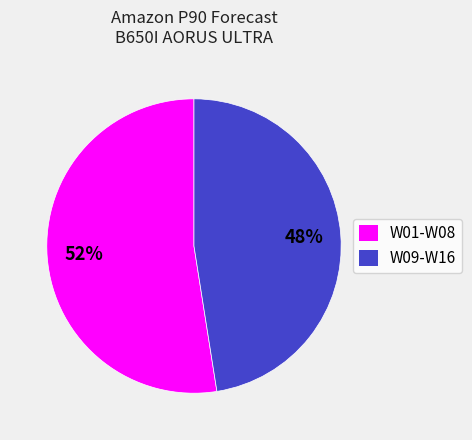

To the nearest percent, what is the combined percentage of W01-W08 and W09-W16?

100%